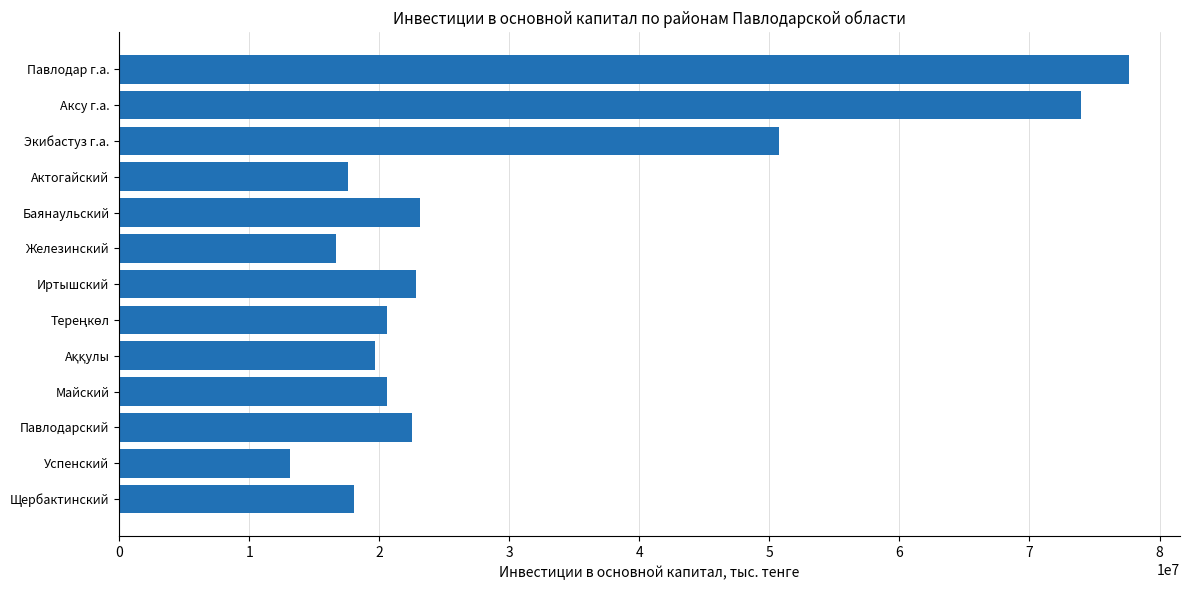

True or false: the data shows 36776405 at Павлодарский.

False